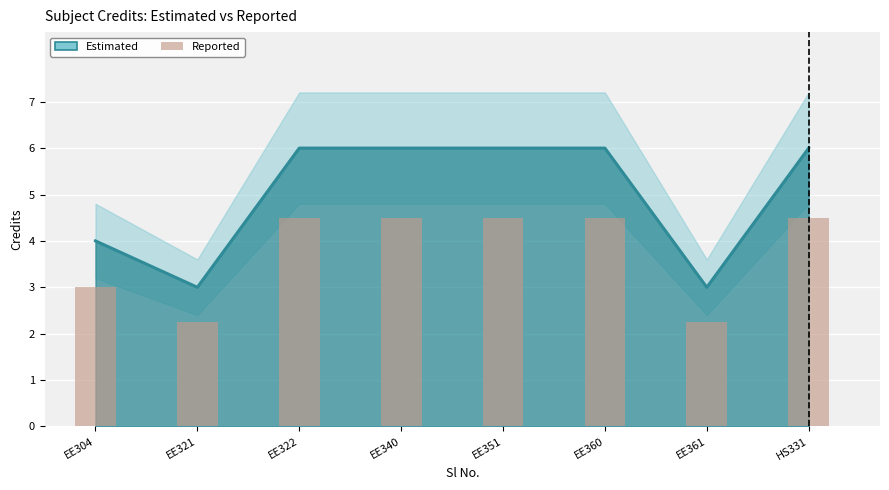

Does the chart contain stacked bars?

No